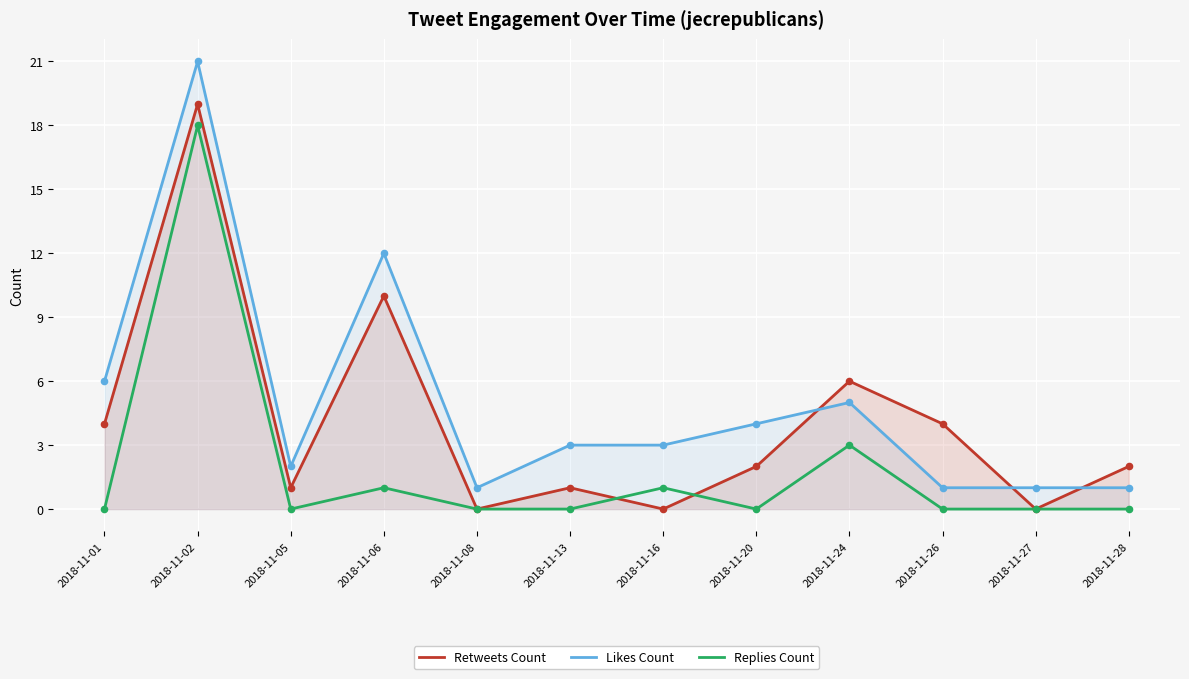

Which series has the widest spread of Y values?

Likes Count